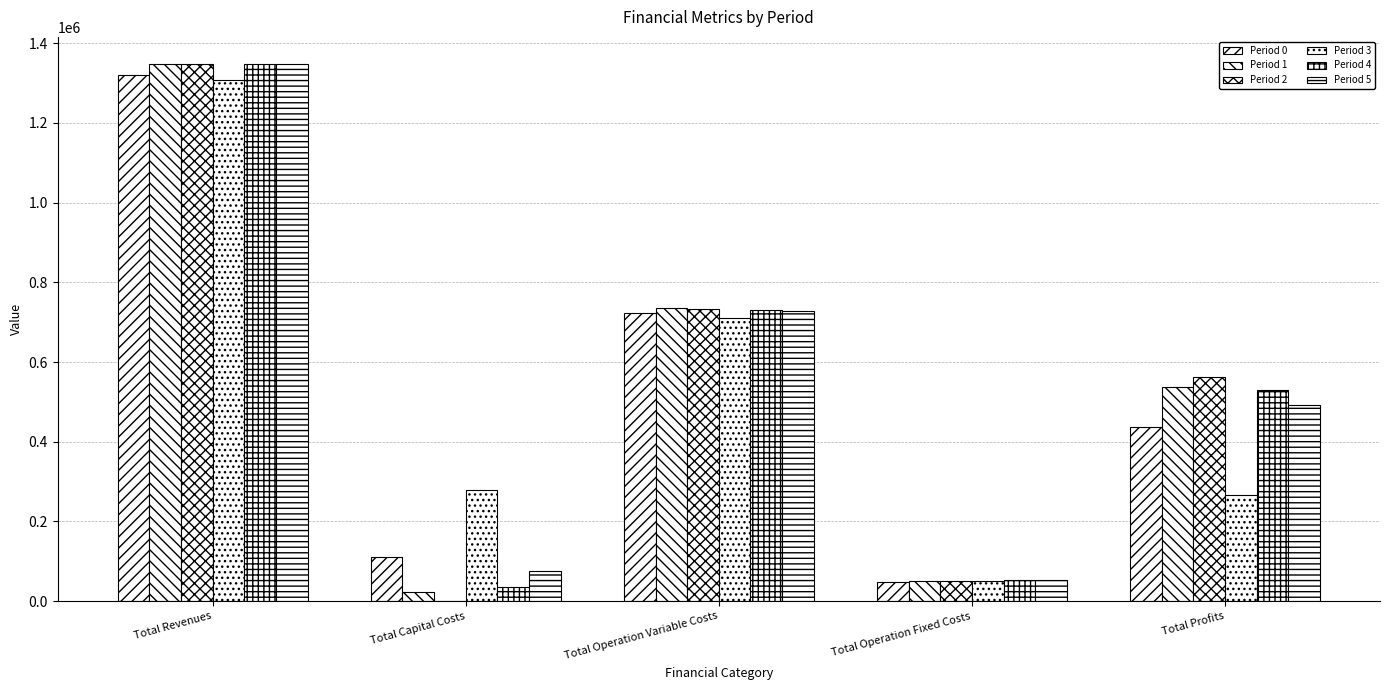

Are the bars grouped side by side (vs. stacked)?

Yes